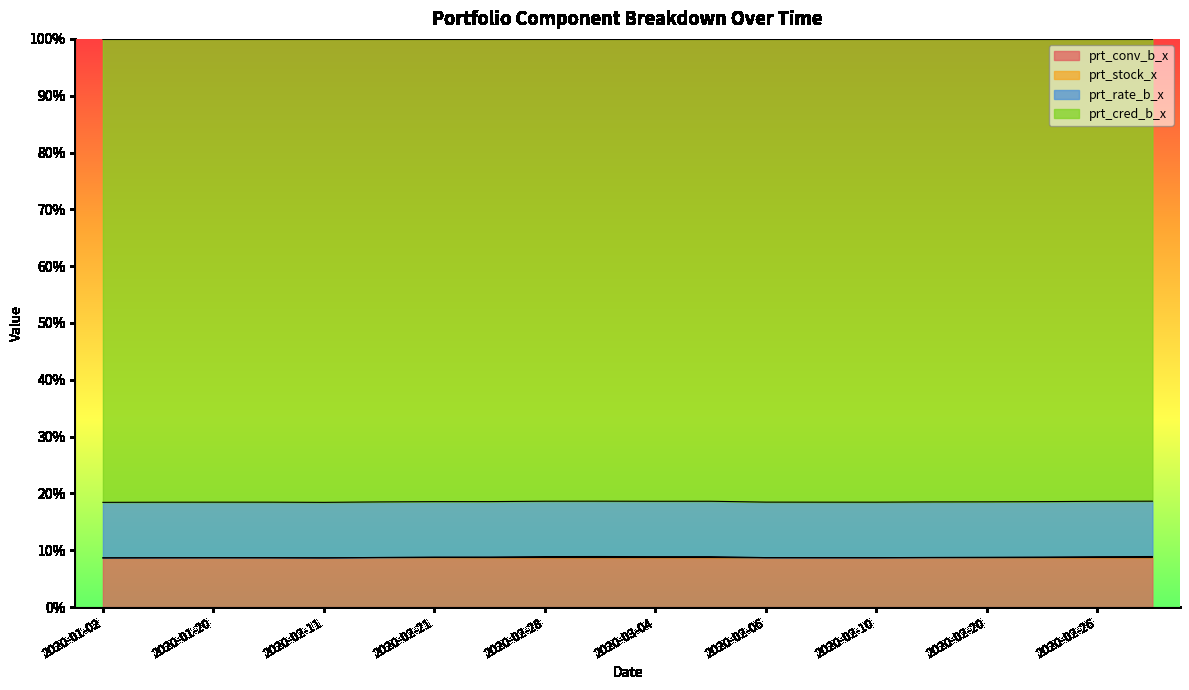

At which category does prt_conv_b_x reach its first local valley?

2020-02-11